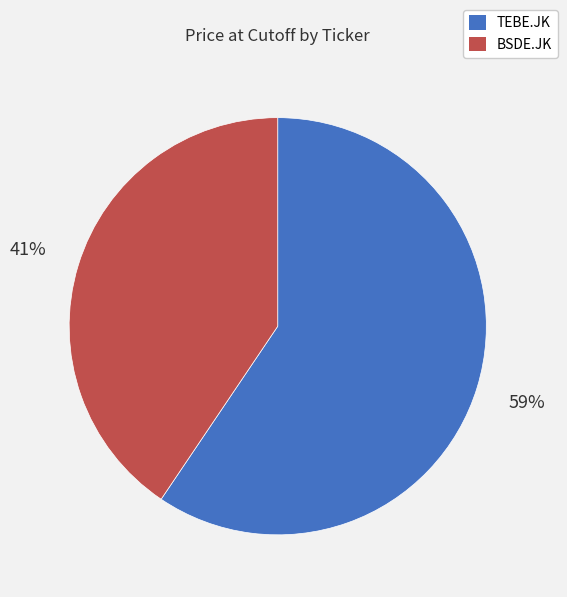

Is the sum of TEBE.JK and BSDE.JK greater than half?

Yes